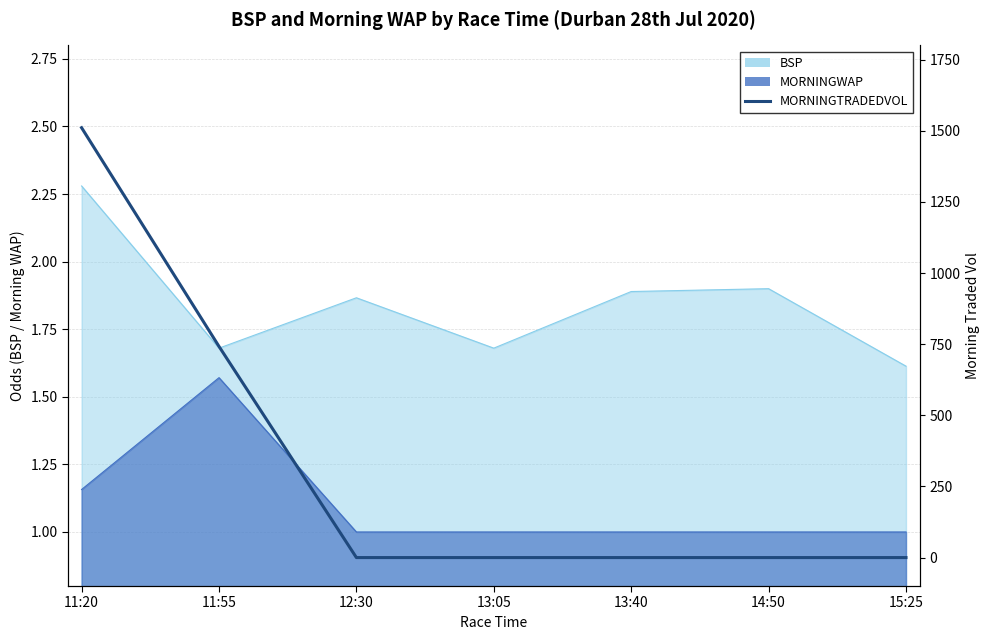

Between 14:50 and 13:40, which is larger?

14:50